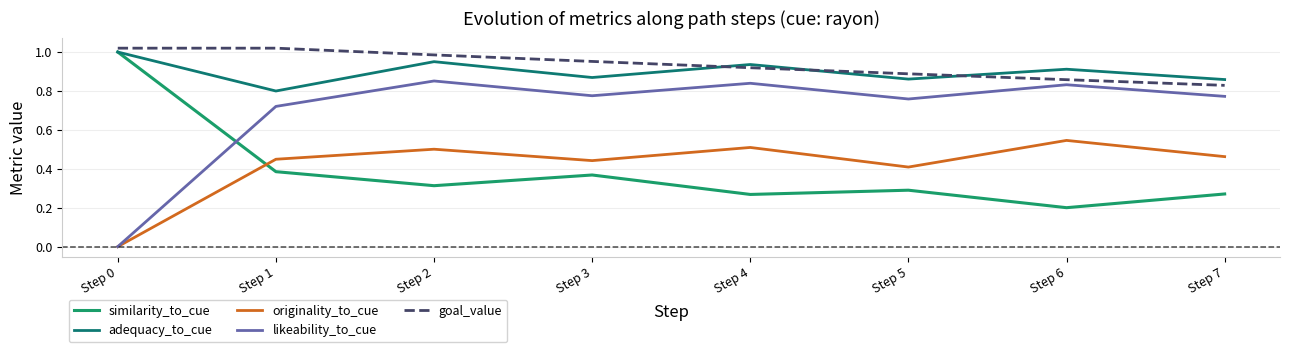

At which category does adequacy_to_cue reach its first local valley?

Step 1